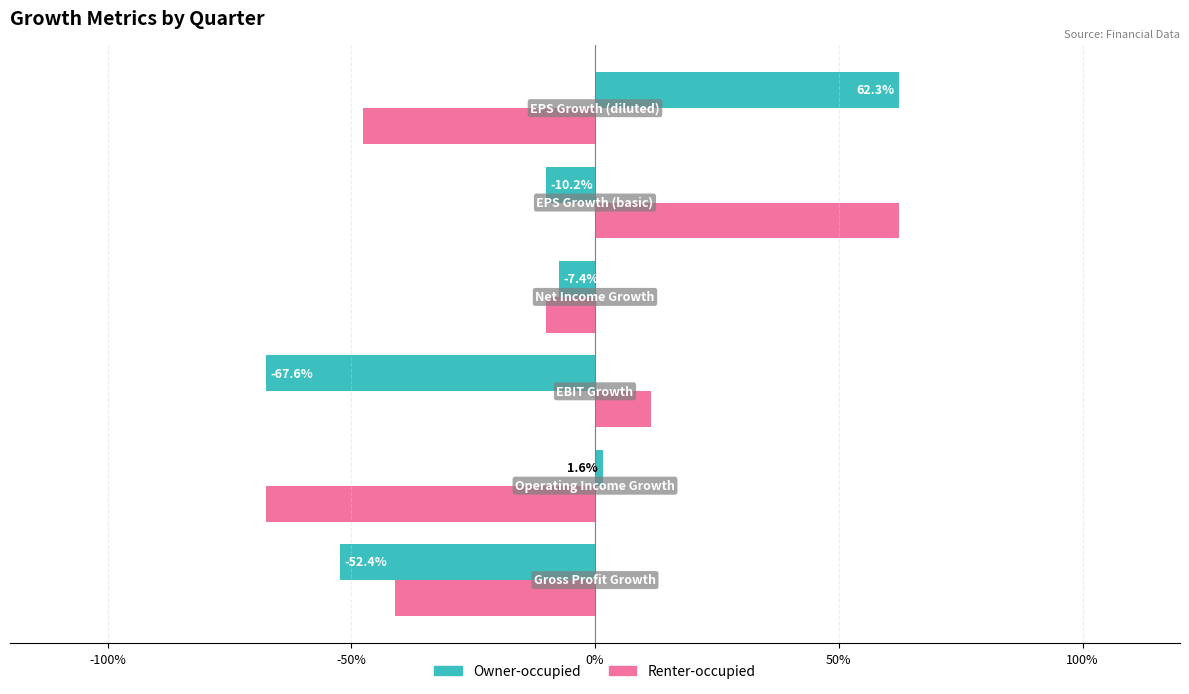

What are all the series names shown in the legend?

Owner-occupied, Renter-occupied